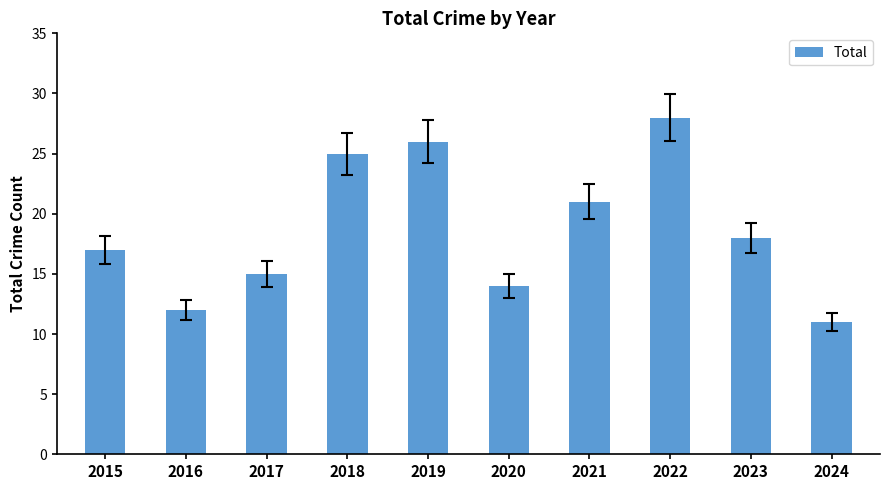

Does the chart contain any negative values?

No